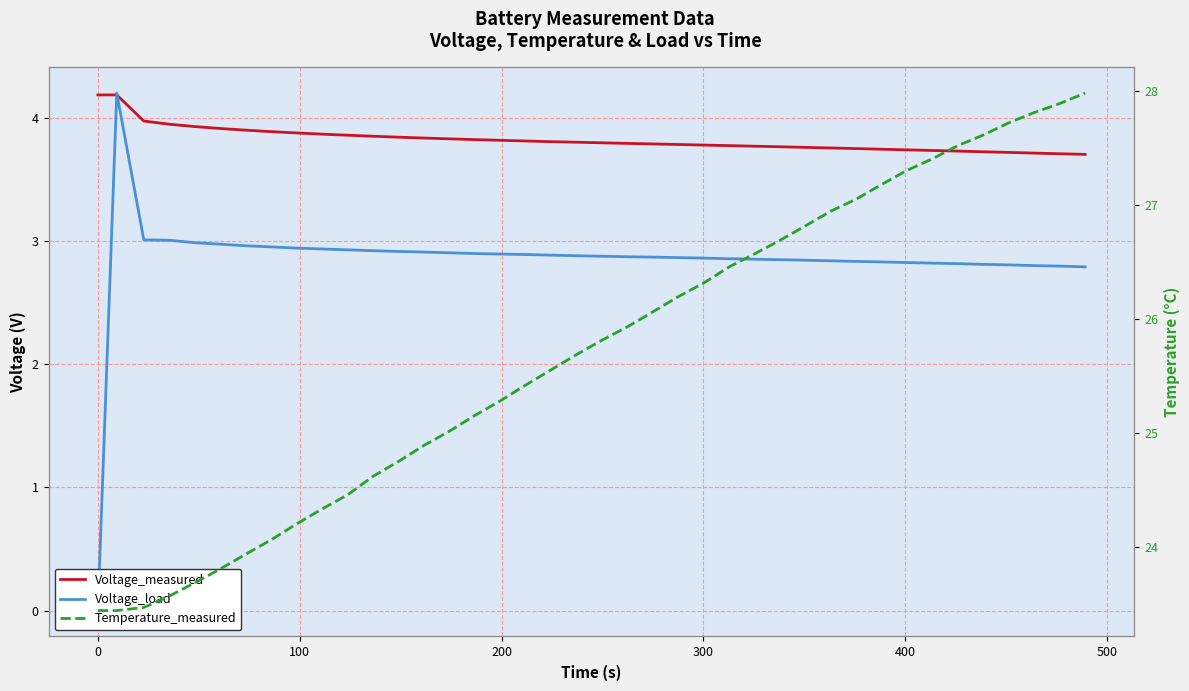

What is the difference between the maximum and minimum values in the Voltage_load series?

4.2